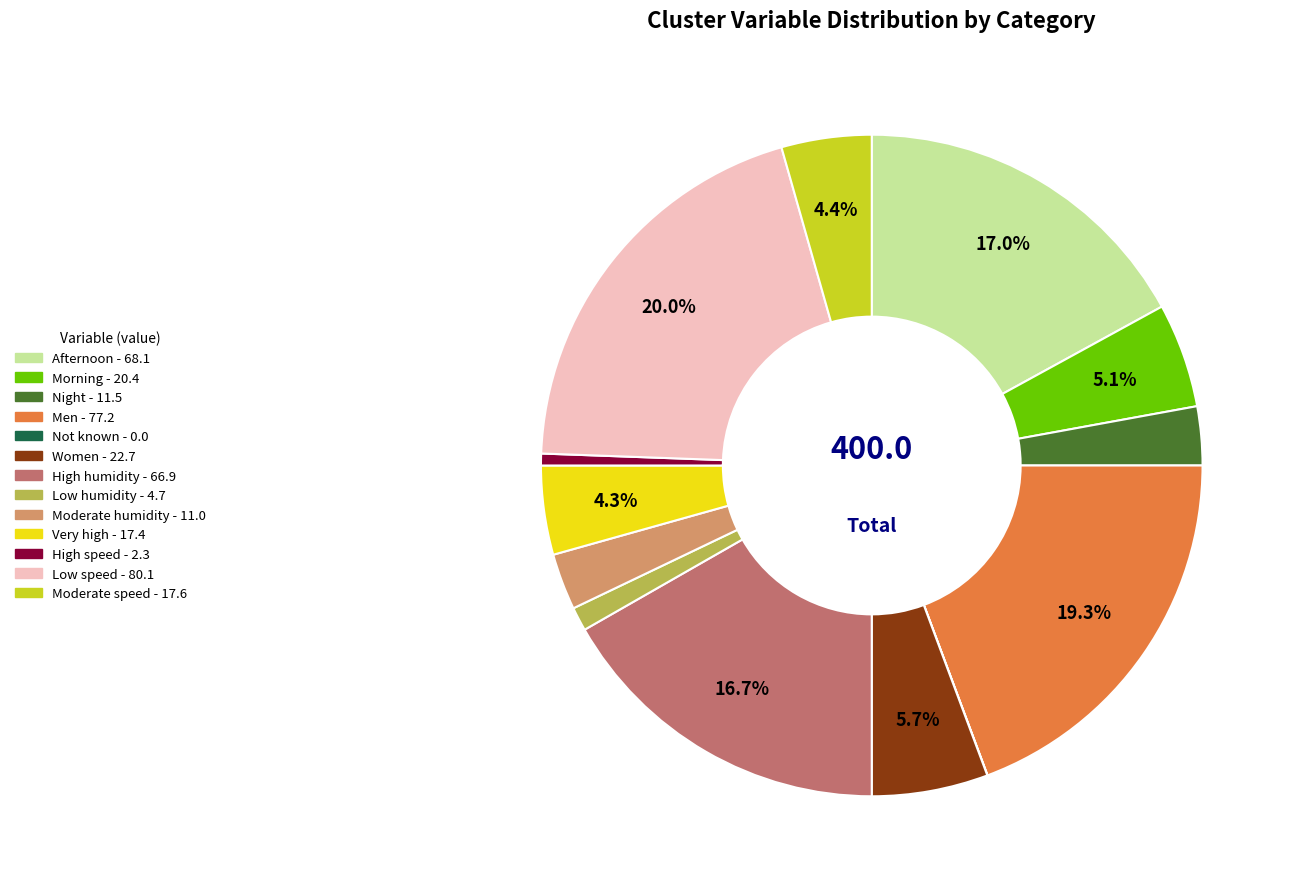

What percentage is NOT represented by Morning?

94.9%